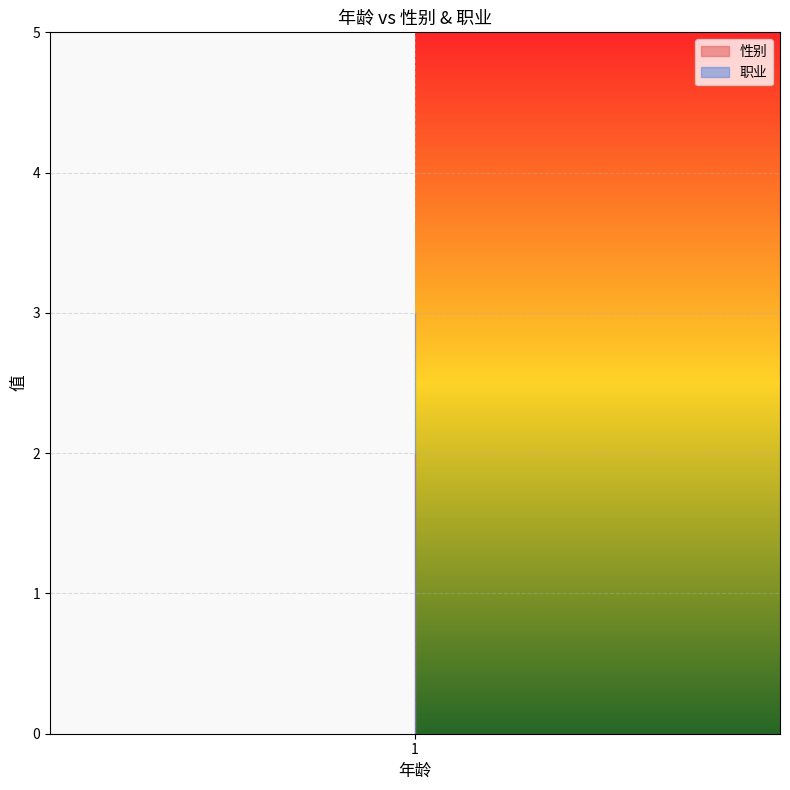

What is the minimum value for 性别?

2